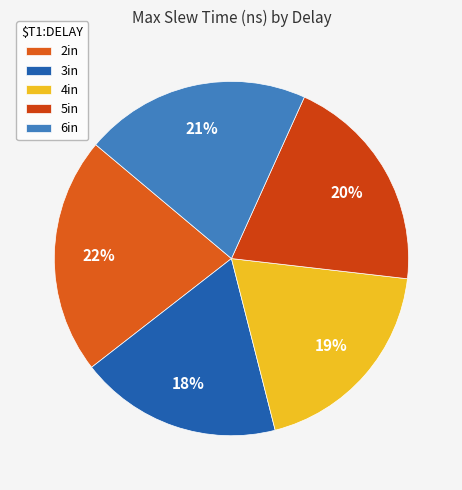

Rank the categories by value from lowest to highest.

3in, 4in, 5in, 6in, 2in